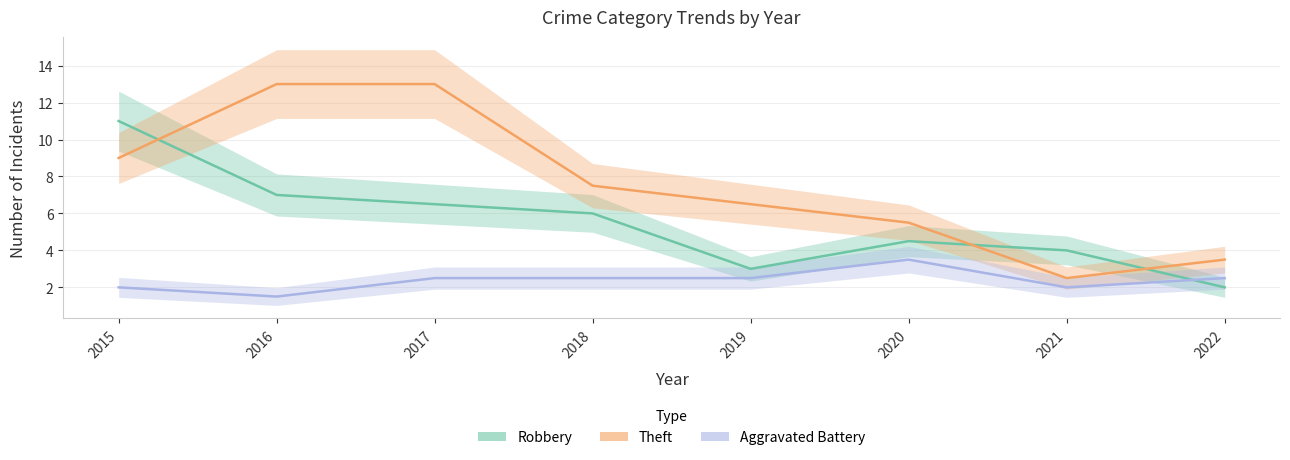

What is the value of the Robbery point at the 3rd from the left?

6.5